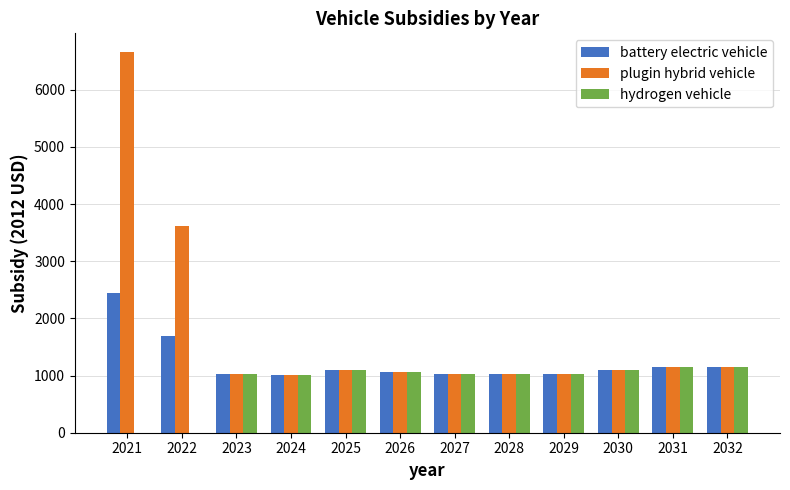

How many groups of bars are there?

12